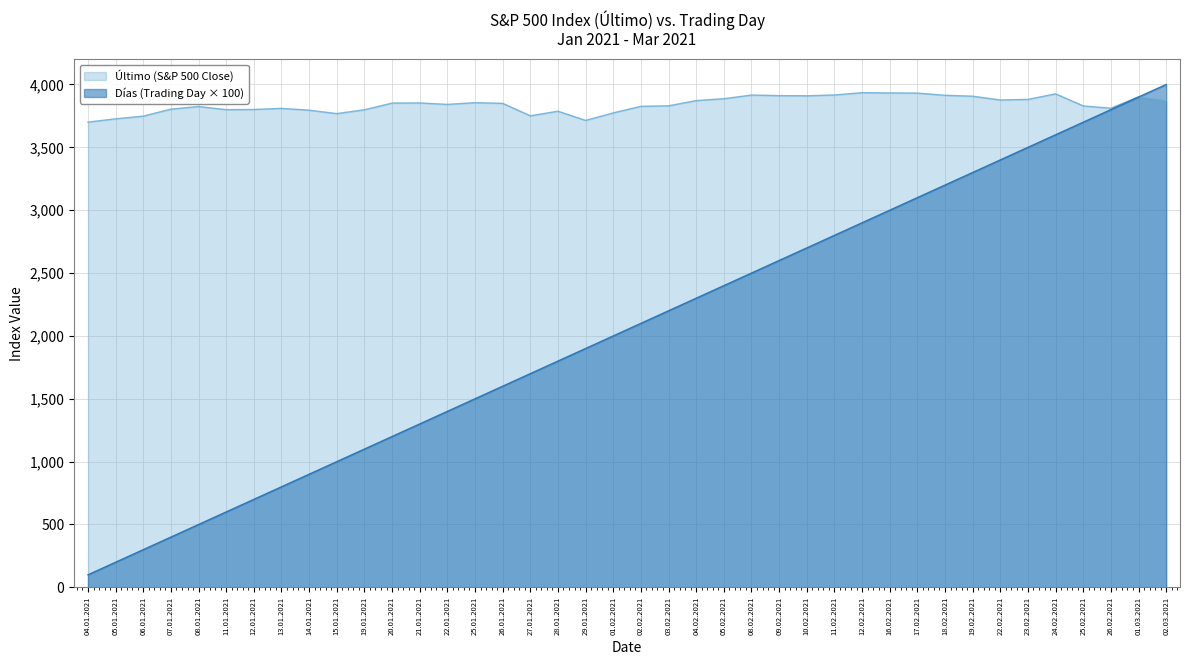

Reading left to right, extract all data points from this chart.

Último: 3700.7	3726.9	3748.1	3803.8	3824.7	3799.6	3801.2	3809.8	3795.5	3768.2	3798.9	3851.8	3853.1	3841.5	3855.4	3849.6	3750.8	3787.4	3714.2	3773.9	3826.3	3830.2	3871.7	3886.8	3915.6	3911.2	3909.9	3916.4	3934.8	3932.6	3931.3	3914.0	3906.7	3876.5	3881.4	3925.4	3829.3	3811.2	3901.8	3870.3
Días: 100.0	200.0	300.0	400.0	500.0	600.0	700.0	800.0	900.0	1000.0	1100.0	1200.0	1300.0	1400.0	1500.0	1600.0	1700.0	1800.0	1900.0	2000.0	2100.0	2200.0	2300.0	2400.0	2500.0	2600.0	2700.0	2800.0	2900.0	3000.0	3100.0	3200.0	3300.0	3400.0	3500.0	3600.0	3700.0	3800.0	3900.0	4000.0